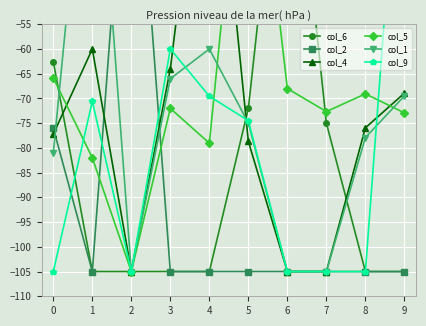

True or false: col_2 has more than 1 points higher than both neighbors.

False